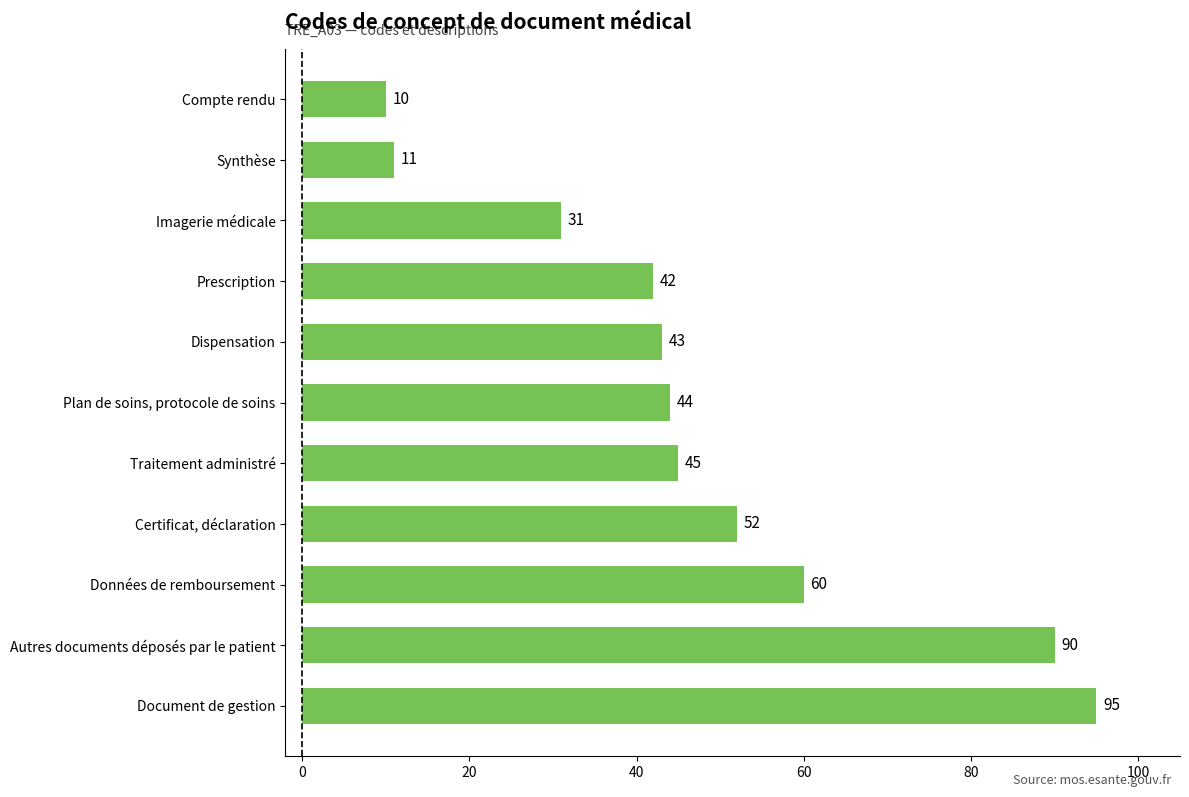

Rank the categories by value from lowest to highest.

Compte rendu, Synthèse, Imagerie médicale, Prescription, Dispensation, Plan de soins, protocole de soins, Traitement administré, Certificat, déclaration, Données de remboursement, Autres documents déposés par le patient, Document de gestion